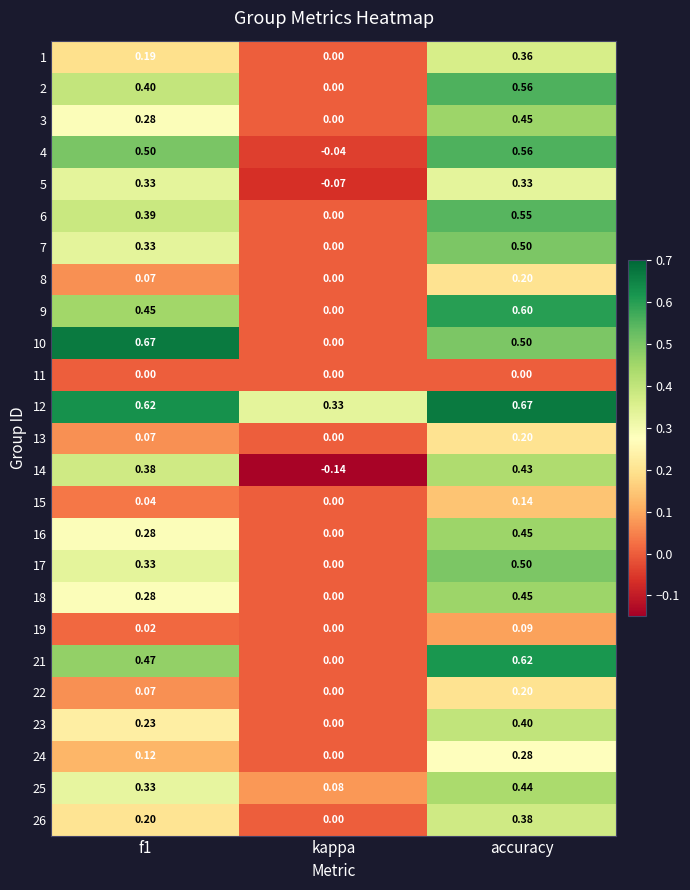

At which label does 23 reach its peak?

accuracy